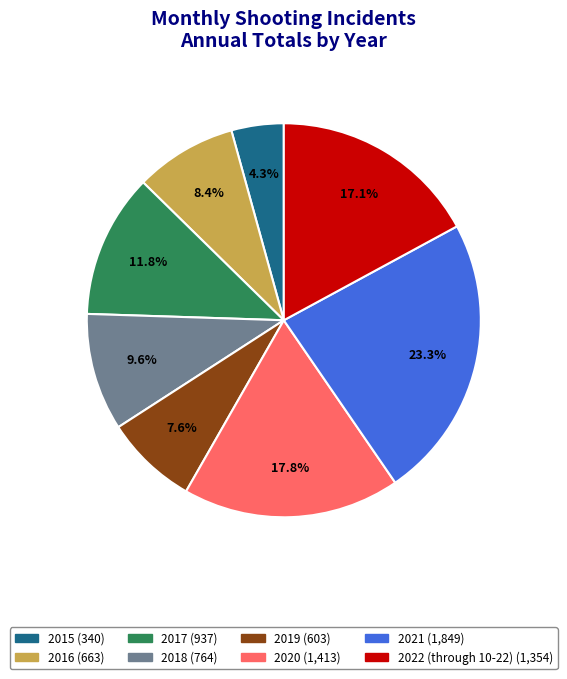

To the nearest percent, what percentage of the pie is 2016?

8%